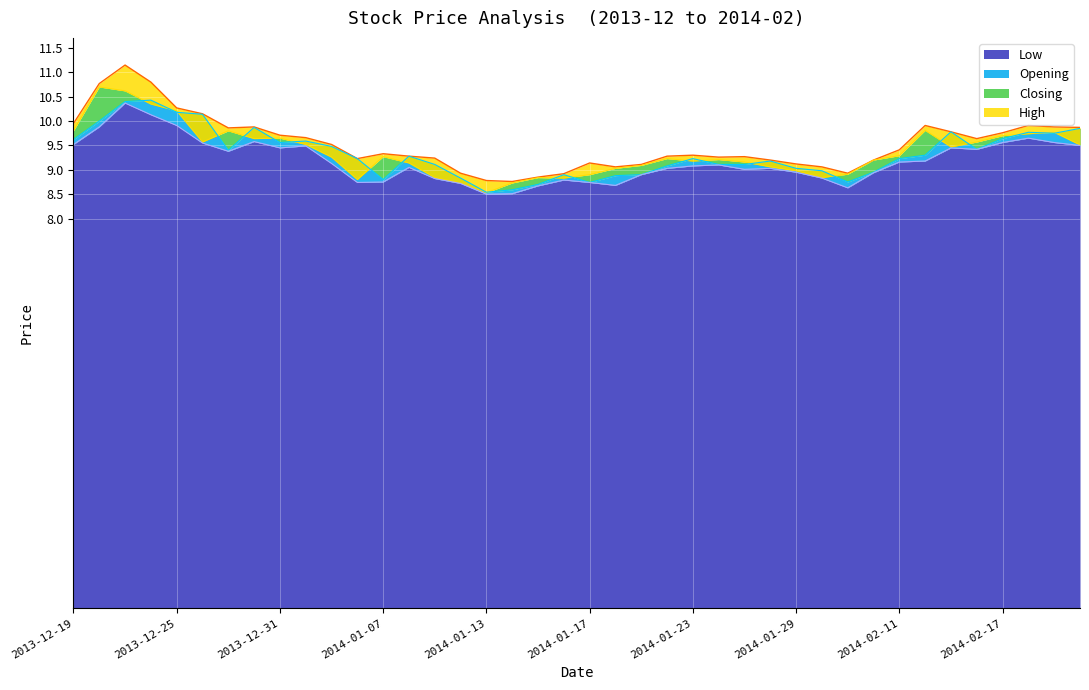

What are all the series names shown in the legend?

Low, Opening, Closing, High